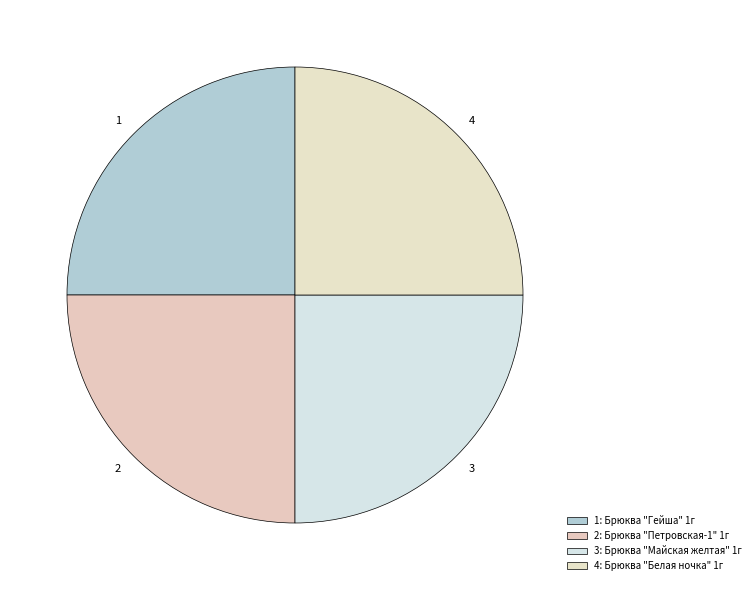

Is it true that 1 is 31% of the pie?

False